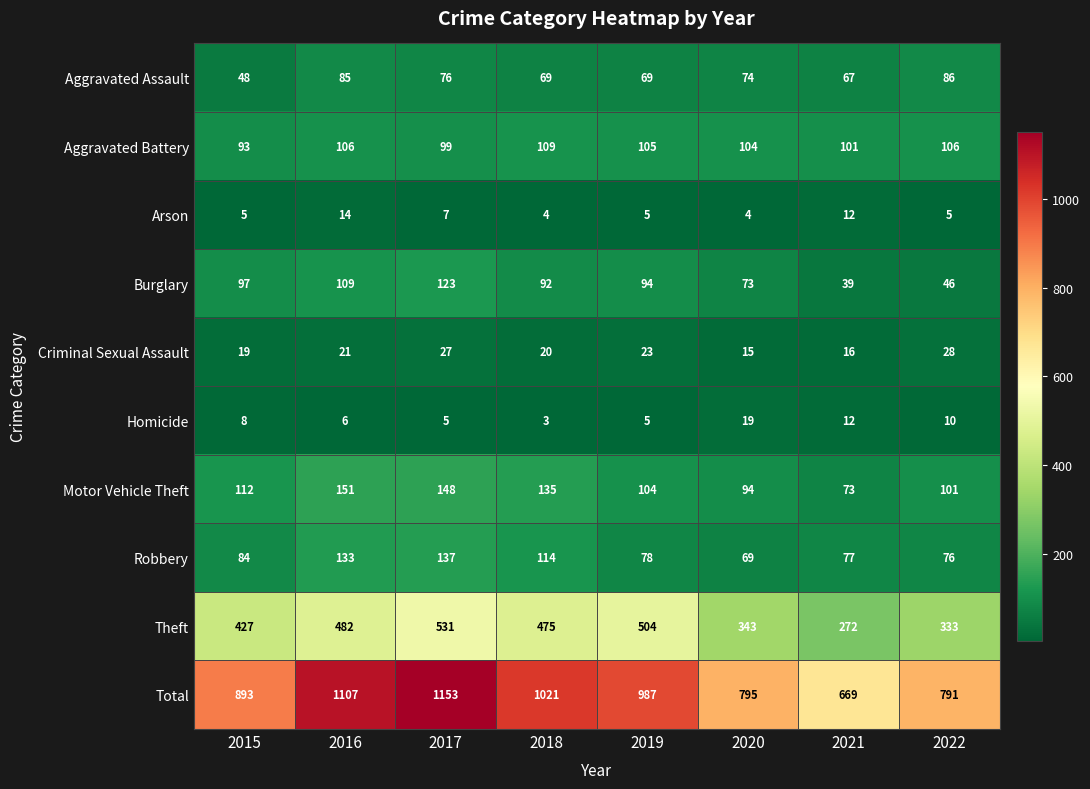

At how many categories does at least one series exceed 273?

8